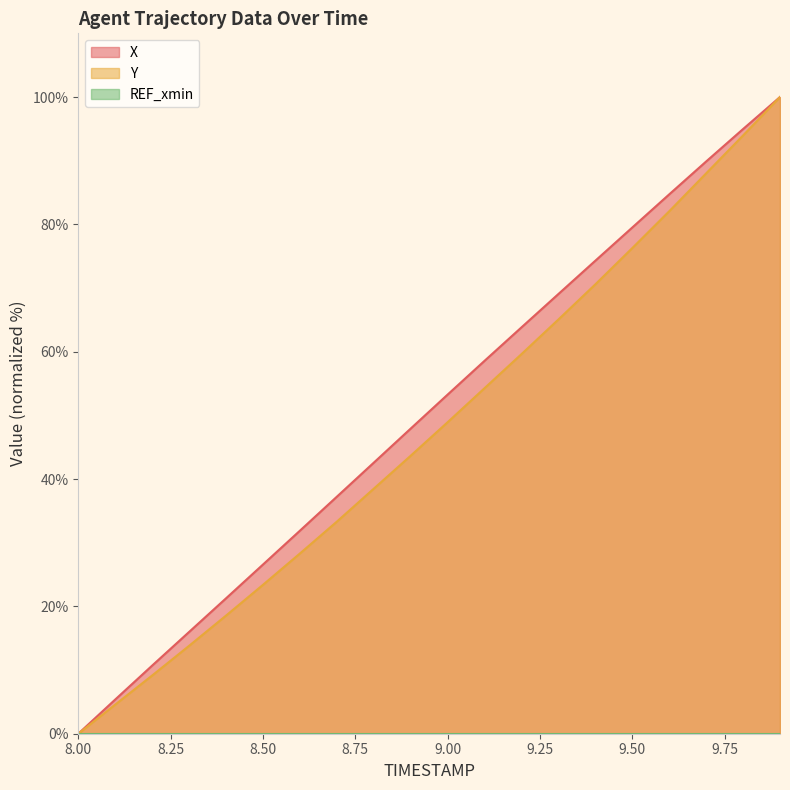

How many positive values does the X series have?

19